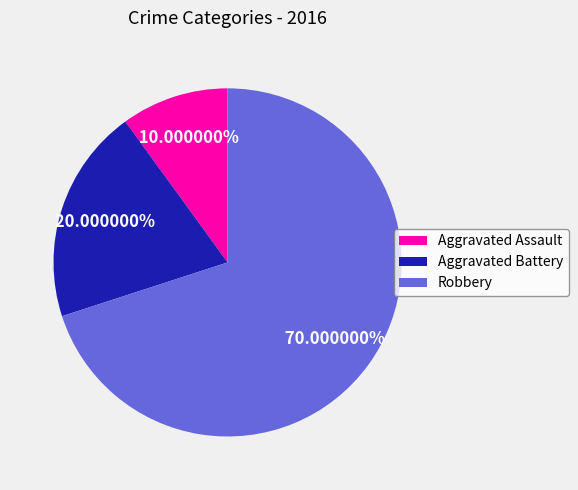

To the nearest percent, what is the difference between the largest and smallest slice percentages?

60%